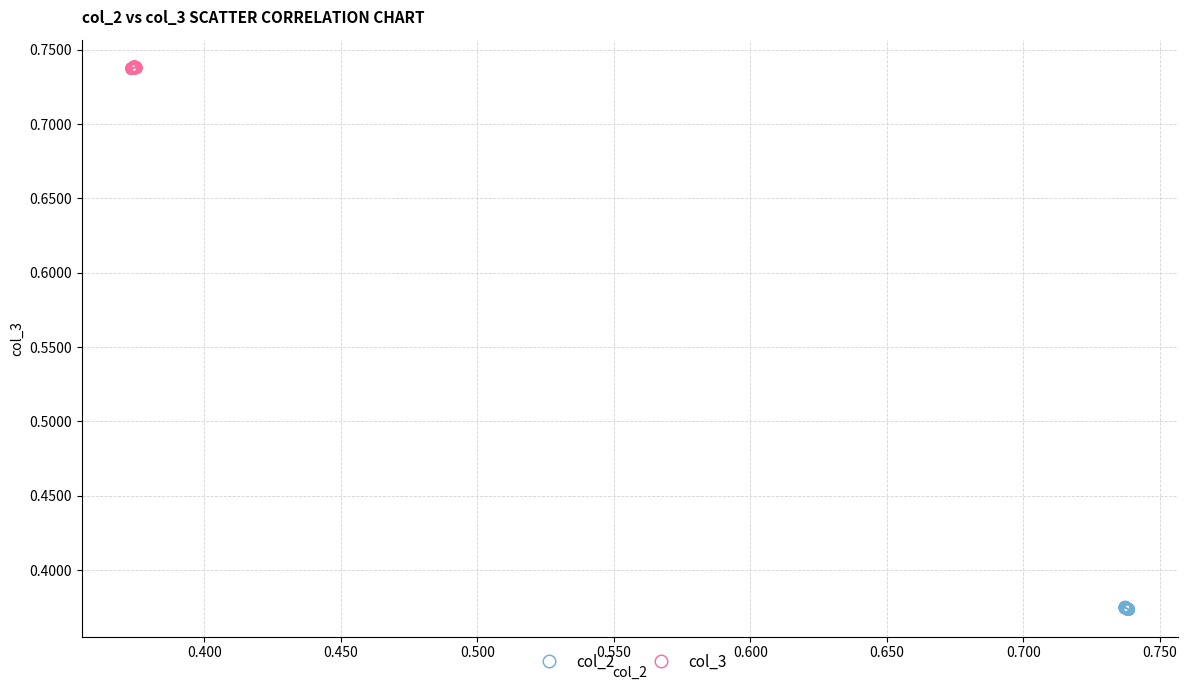

Which series contains the lowest Y value?

col_2